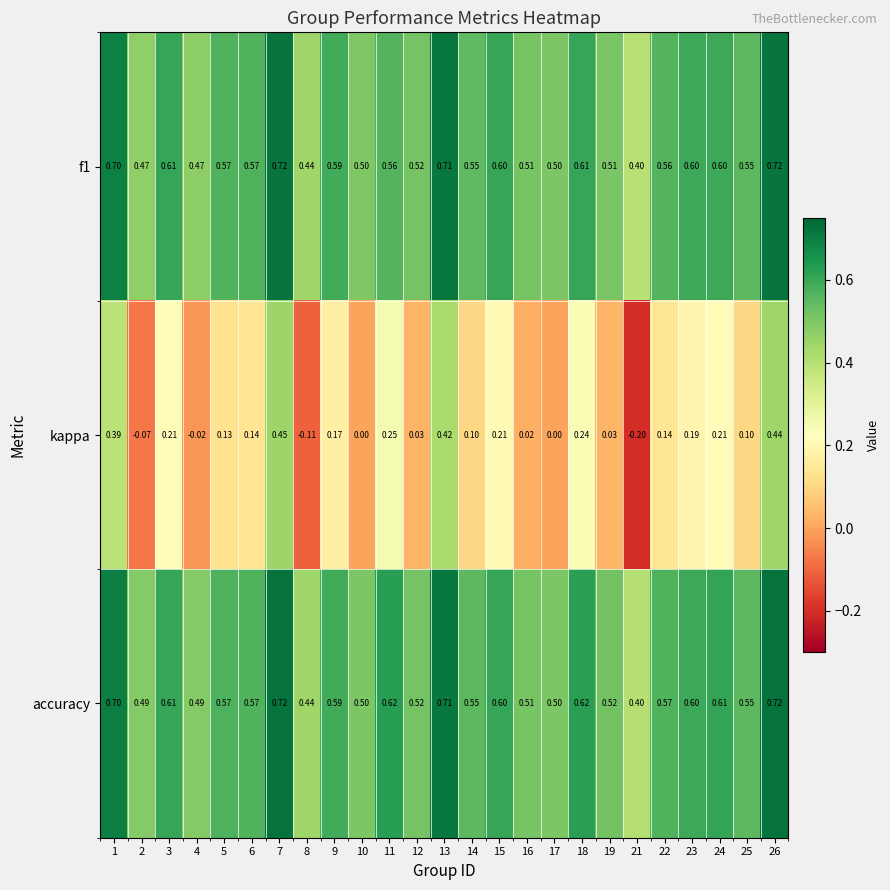

Count the number of categories in the chart.

25